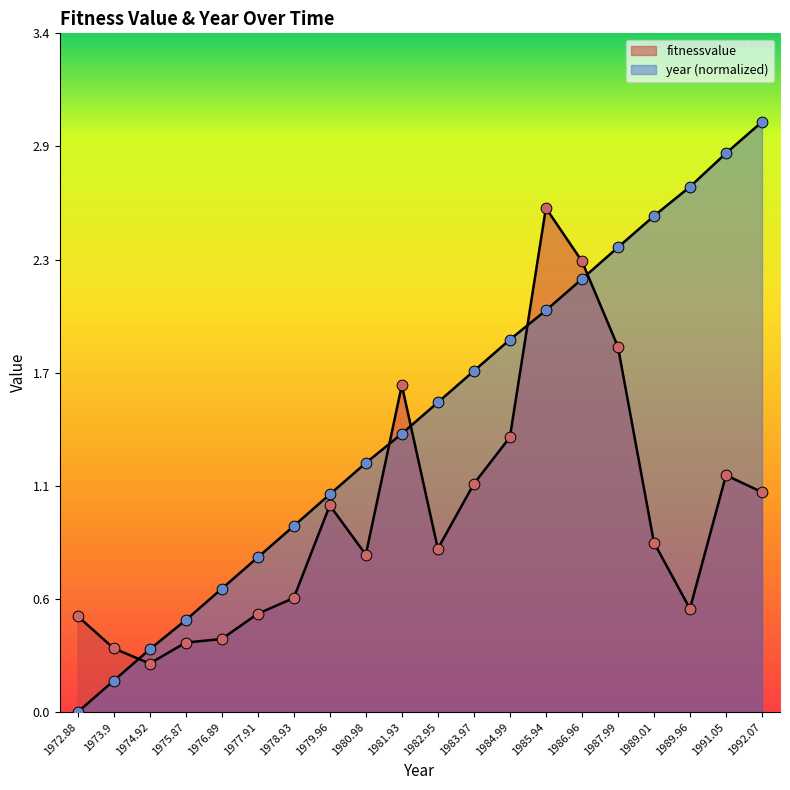

At which category is the sum across all series the highest?

1985.94